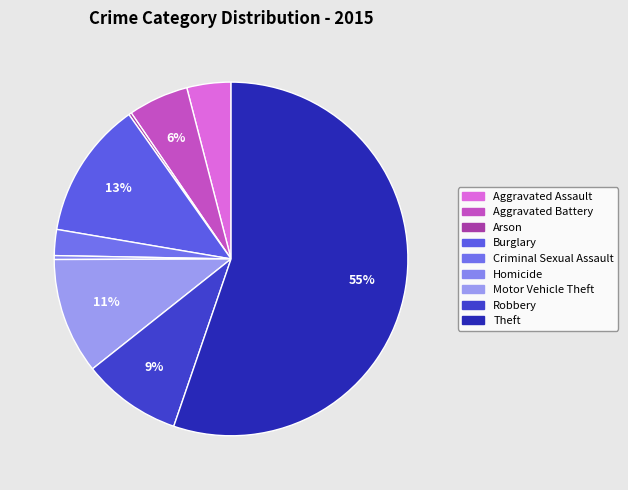

Is it true that Burglary is 6% of the pie?

False